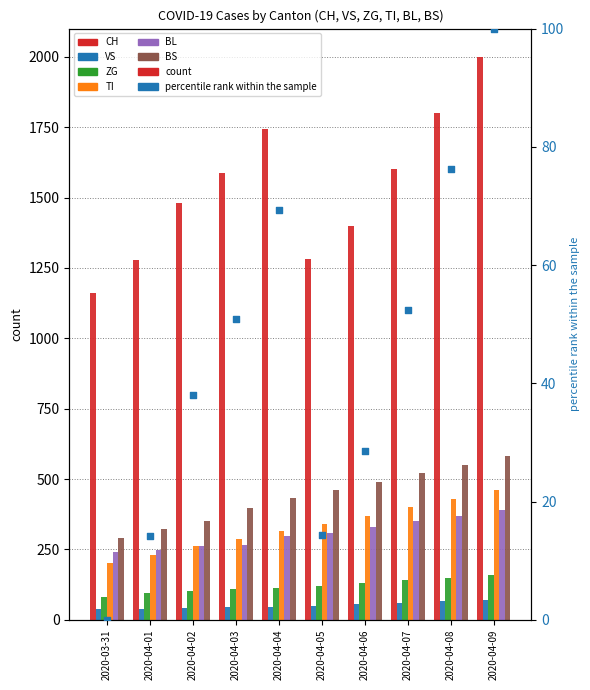

Which series has the largest total across all categories?

CH